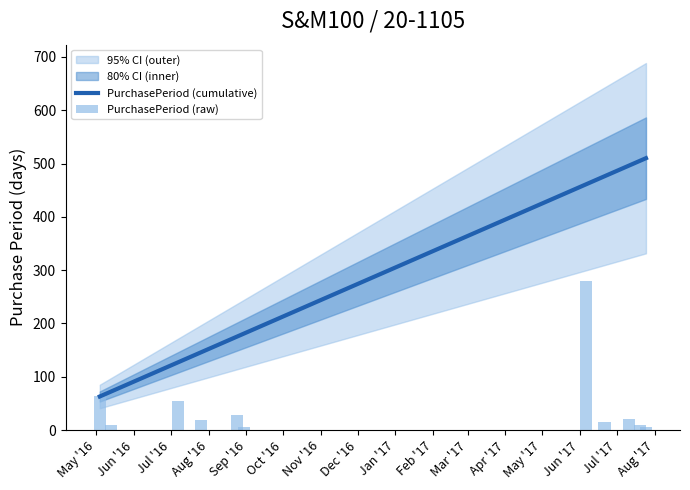

Does the chart contain stacked bars?

No